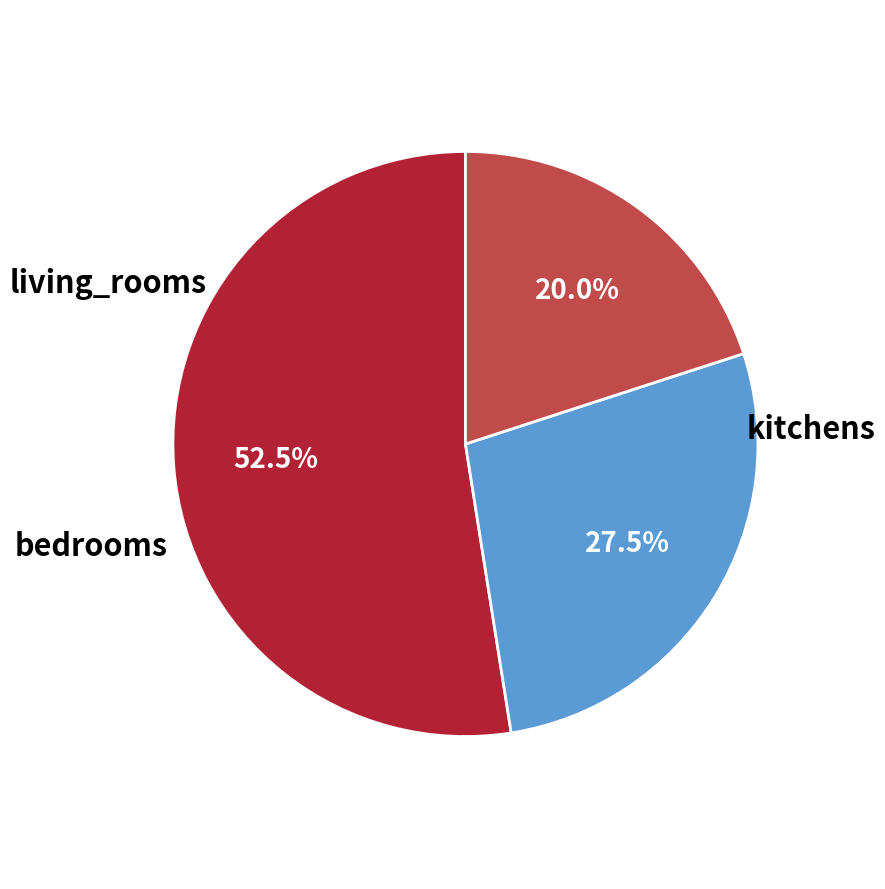

How many segments does this pie chart have?

3